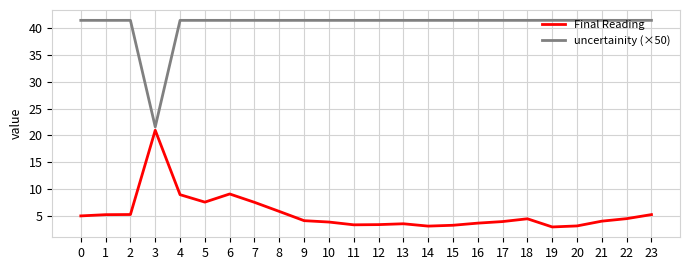

True or false: uncertainity (×50) has more than 2 points higher than both neighbors.

True